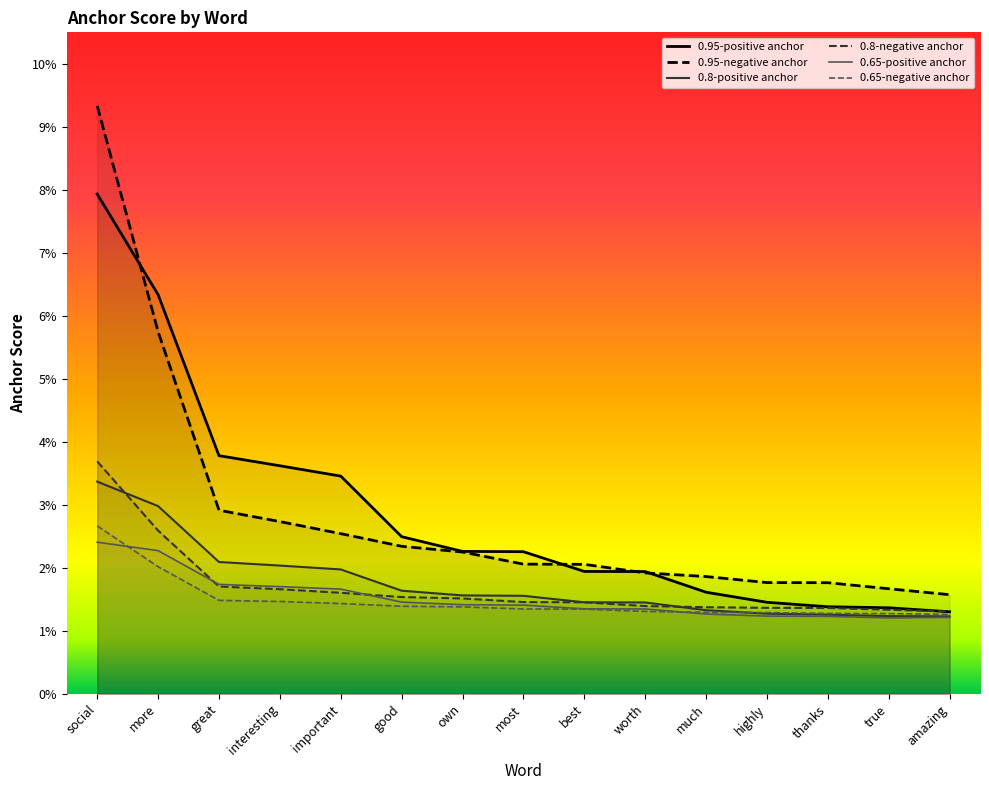

True or false: 0.95-positive anchor and 0.8-positive anchor cross at least once.

False